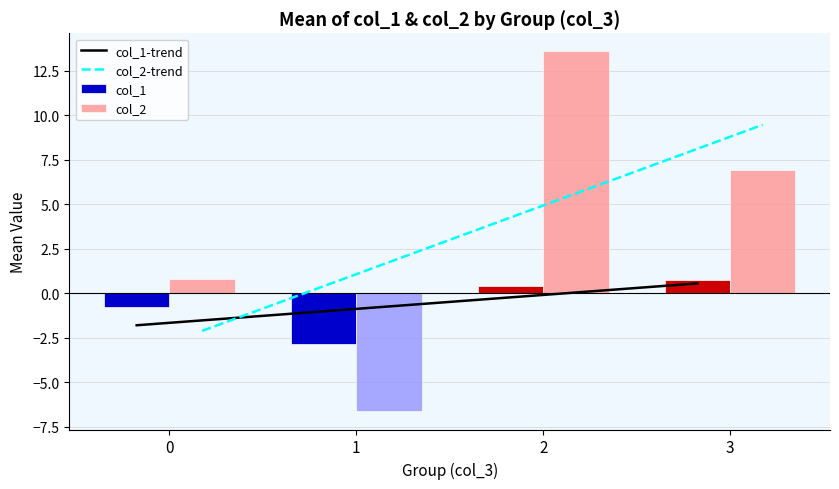

How many series are shown in this chart?

4